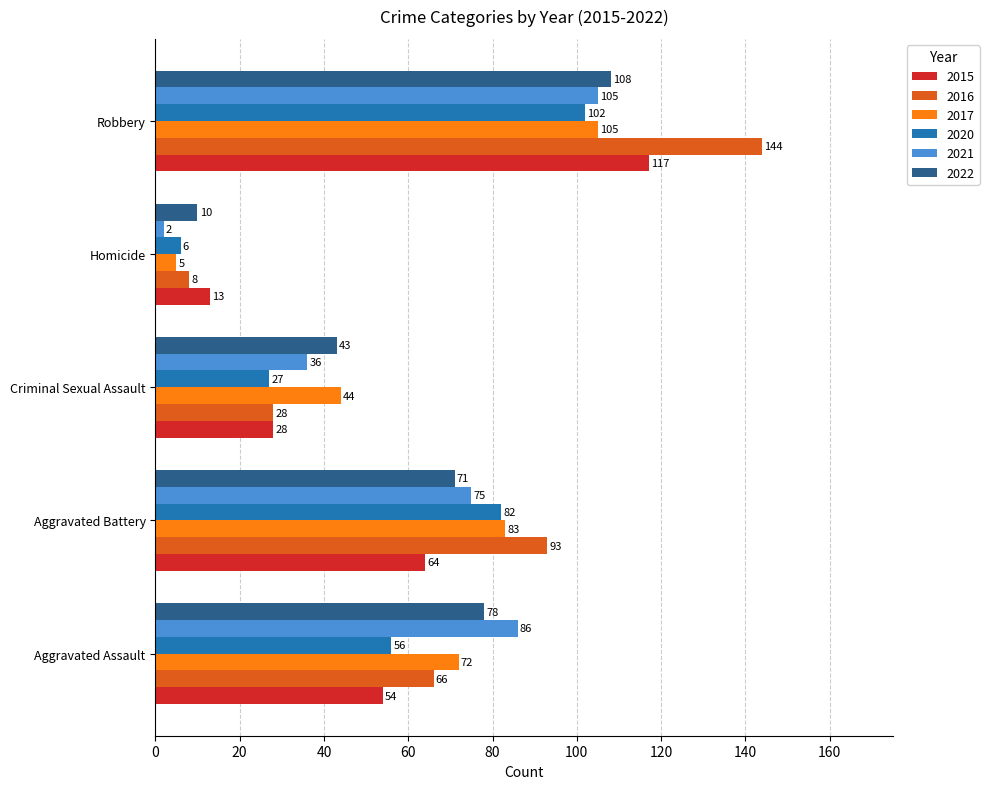

What value does the 2022 series have at Homicide?

10